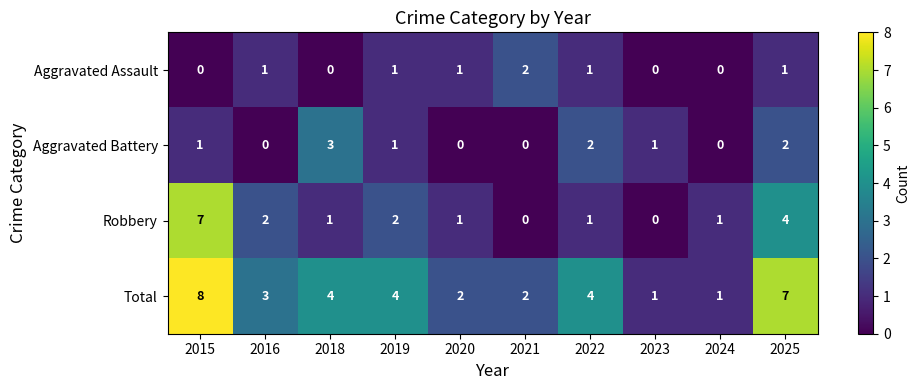

What is the difference between the Total values at 2015 and 2016?

5